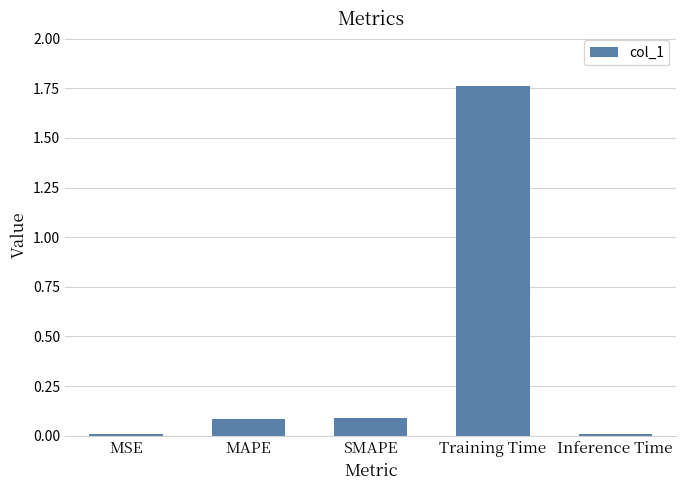

Which has a higher value, Inference Time or MAPE?

MAPE